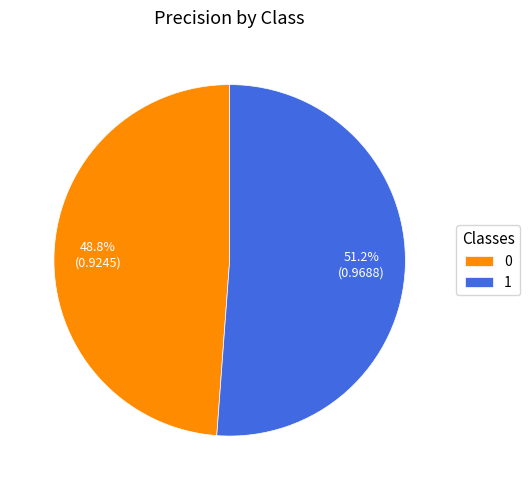

To the nearest percent, what is the difference between the largest and smallest slice percentages?

2%